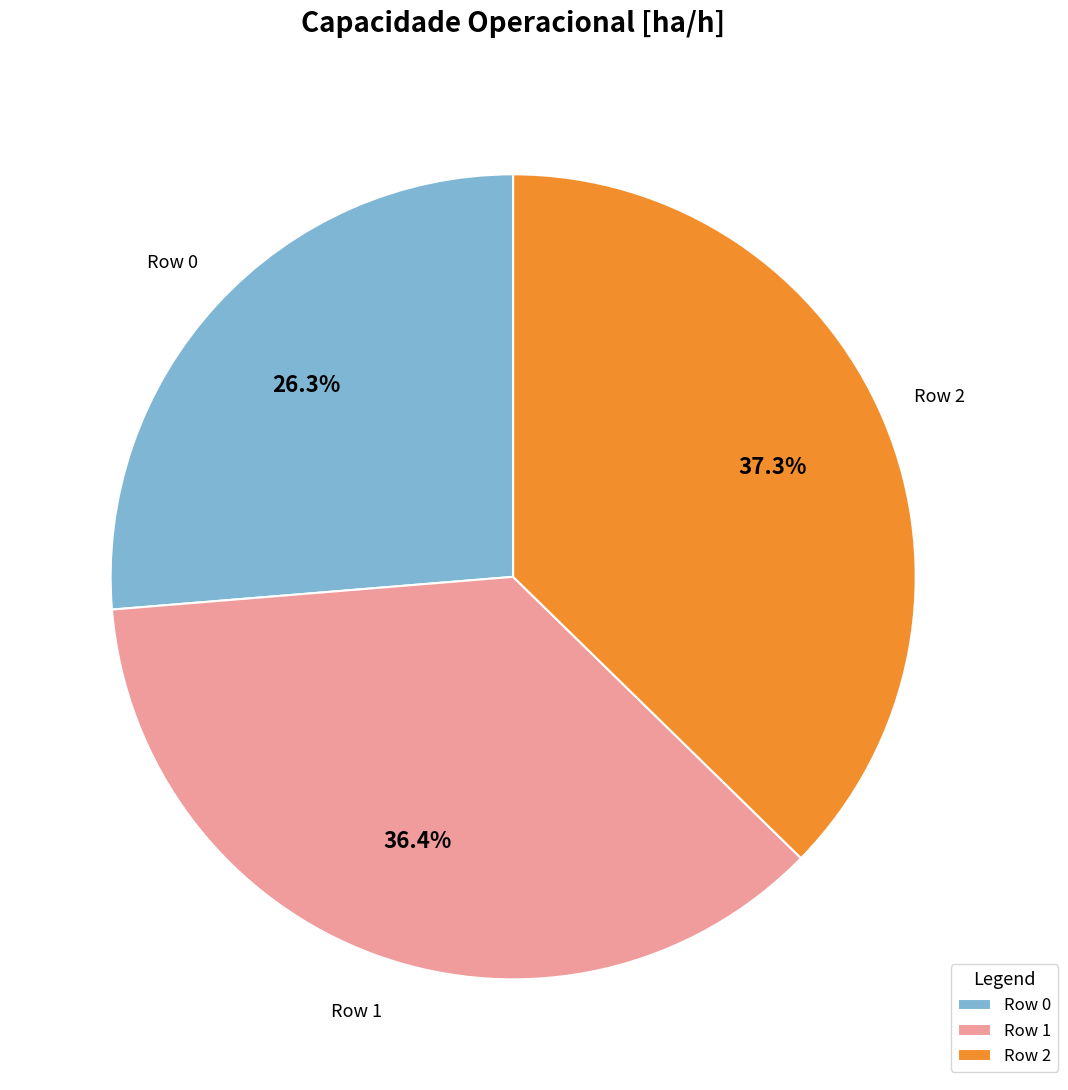

What is the ratio of the value at Row 0 to the value at Row 2?

0.7